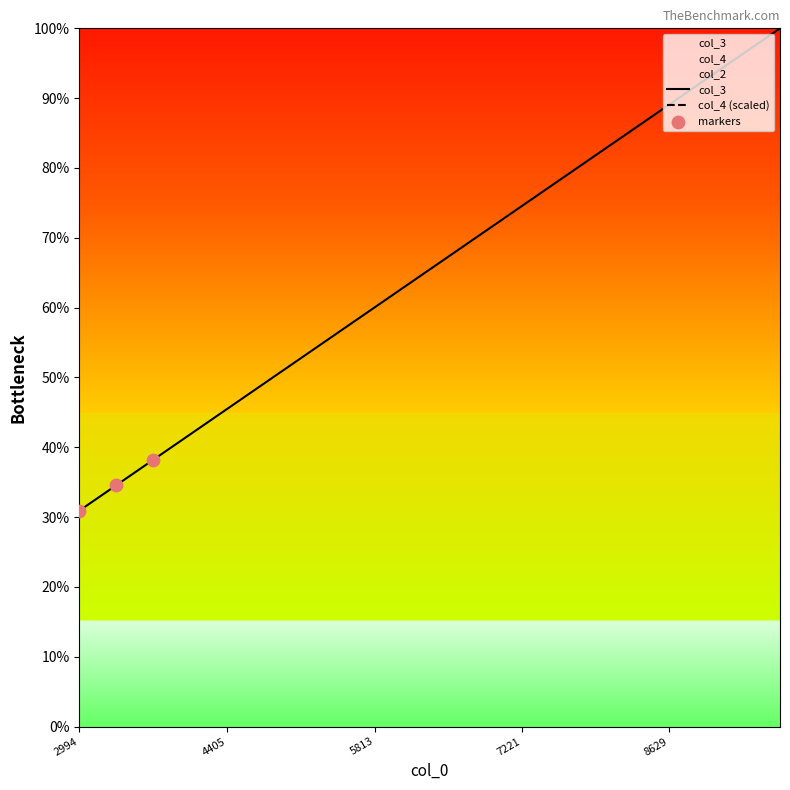

Which series has the largest total across all categories?

col_4